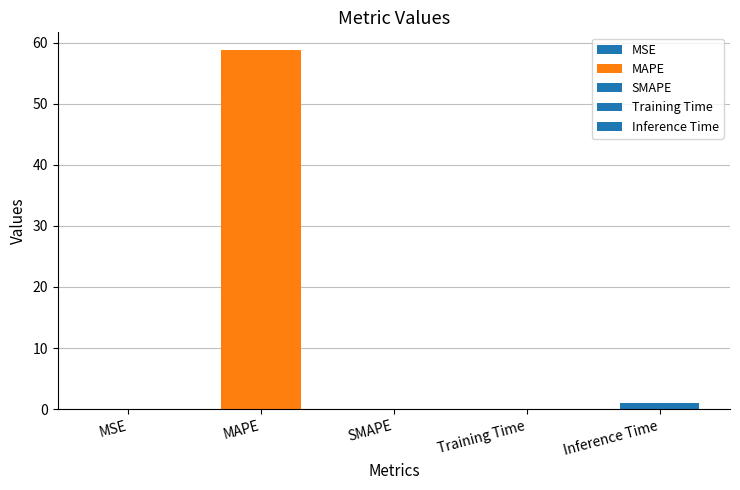

Reading right to left, transcribe all the data shown in this chart.

1.0	0.1	0.0	58.7	0.0